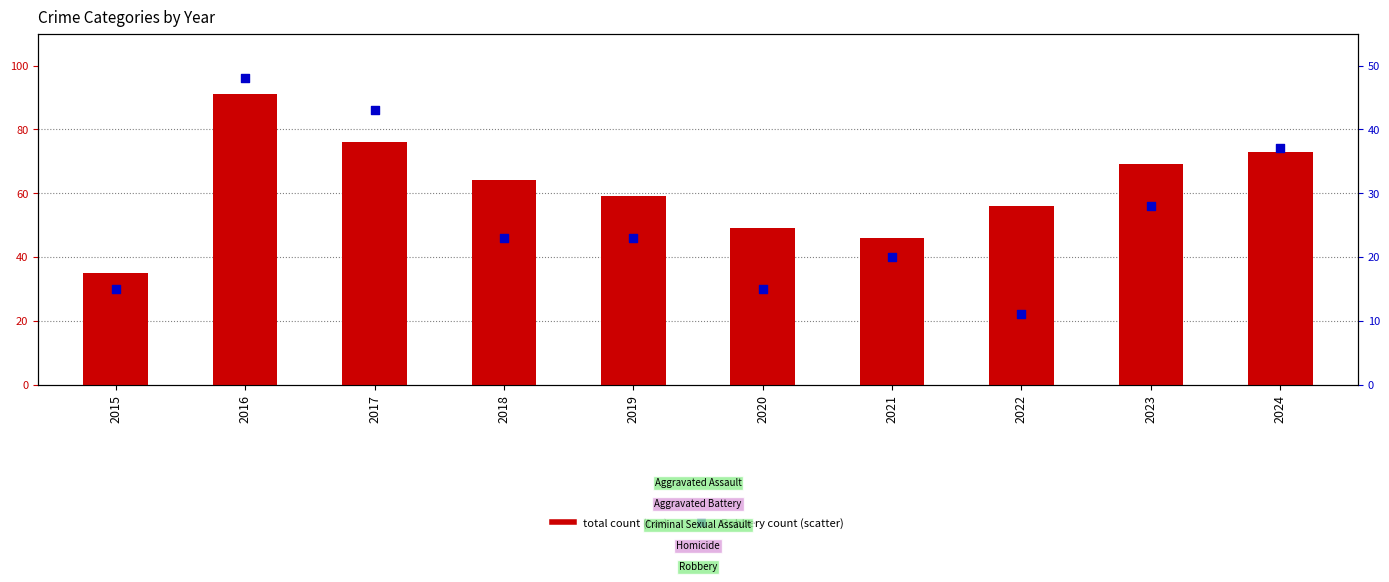

Is the value of Robbery count at 2020 greater than the value of total count at 2015?

No